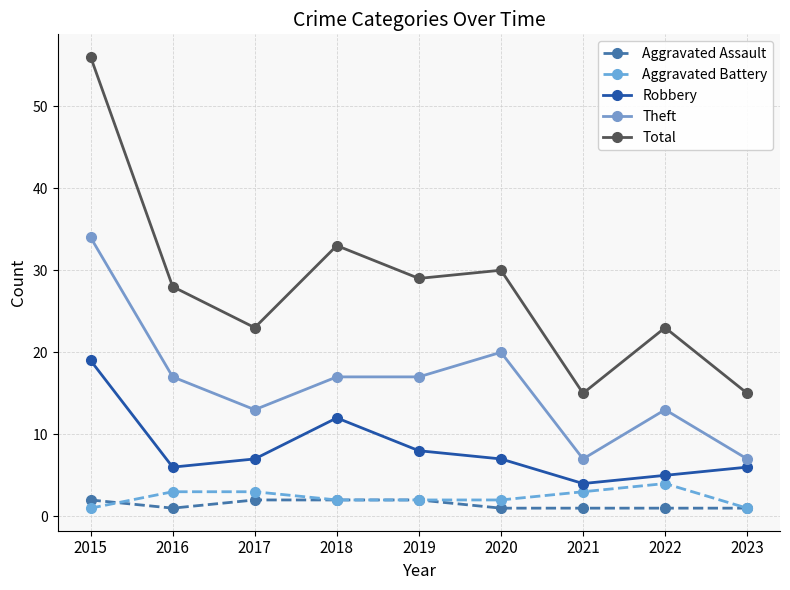

True or false: Theft has more than 0 interior local peaks.

True